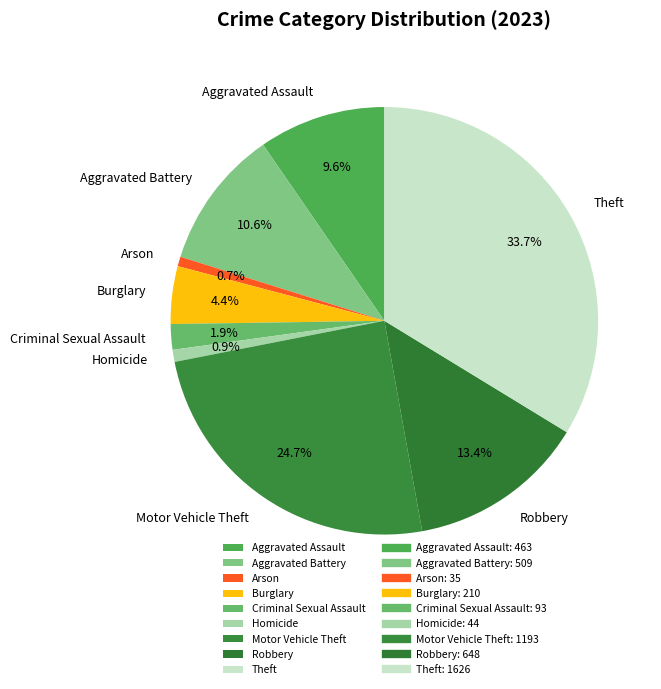

Count the number of slices in the pie.

9